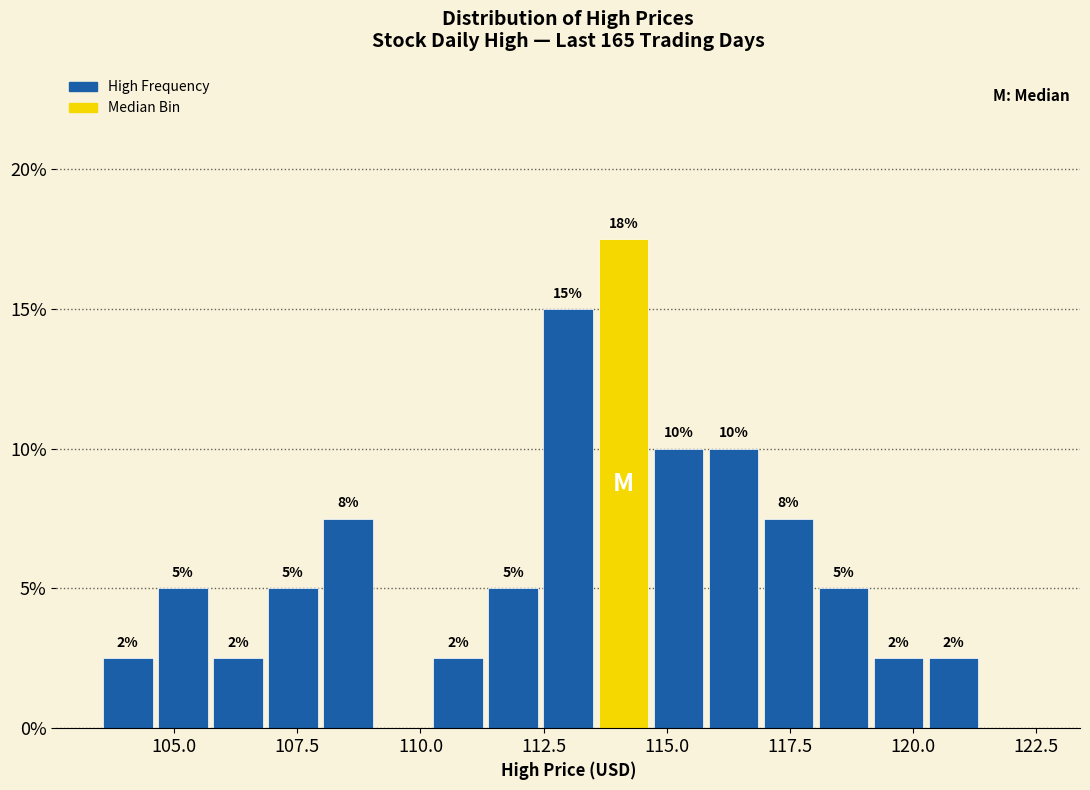

Read against the x-axis, roughly where is the centre of the tallest bar?

114.0